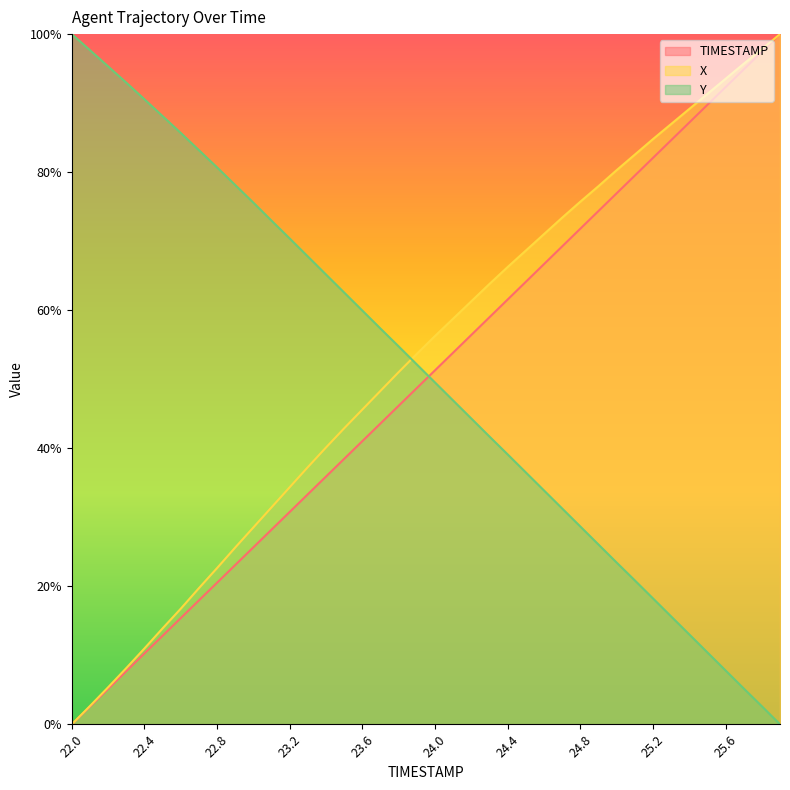

What is the maximum value for Y?

1.0